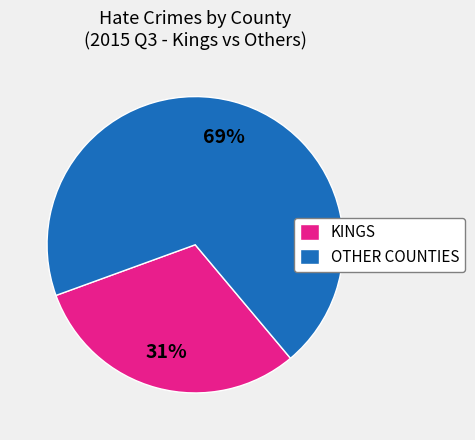

How many slices are in this pie chart?

2